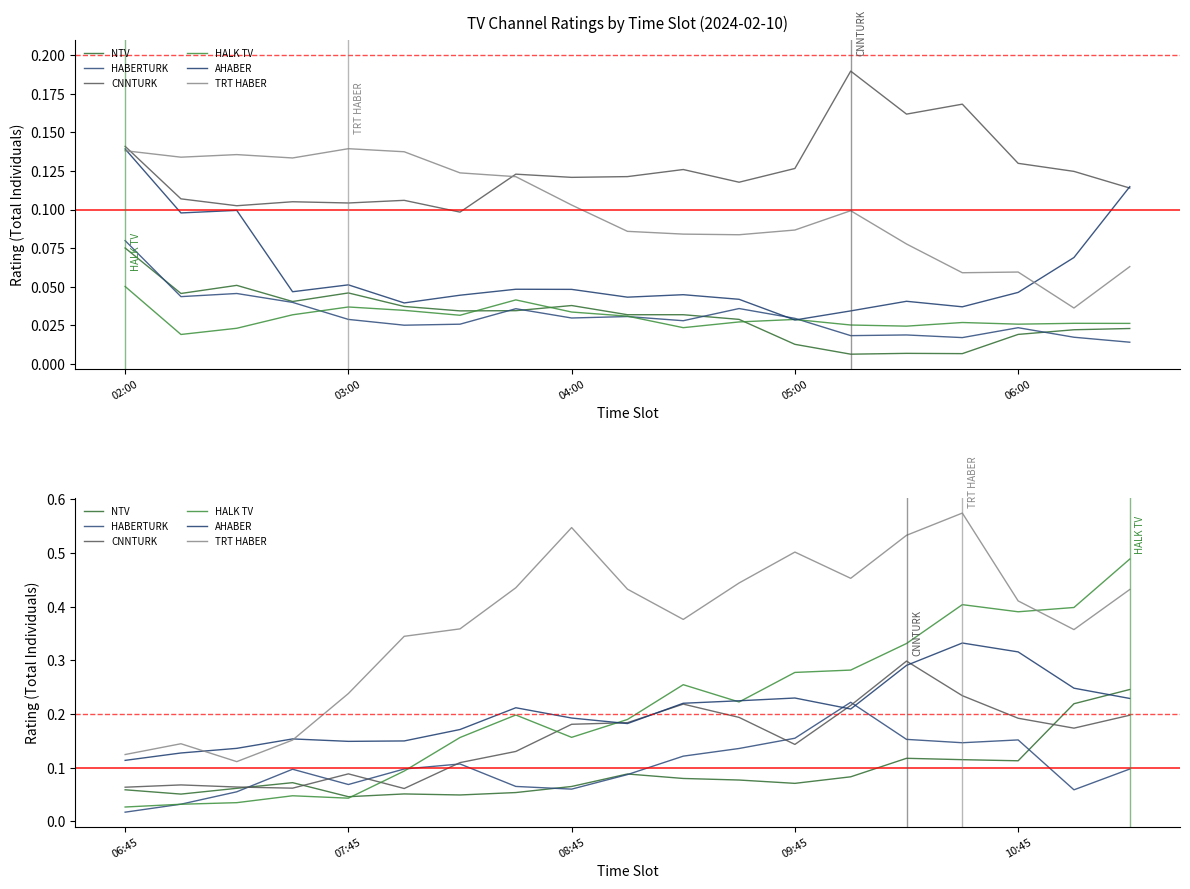

What are all the series names shown in the legend?

NTV, HABERTURK, CNNTURK, HALK TV, AHABER, TRT HABER